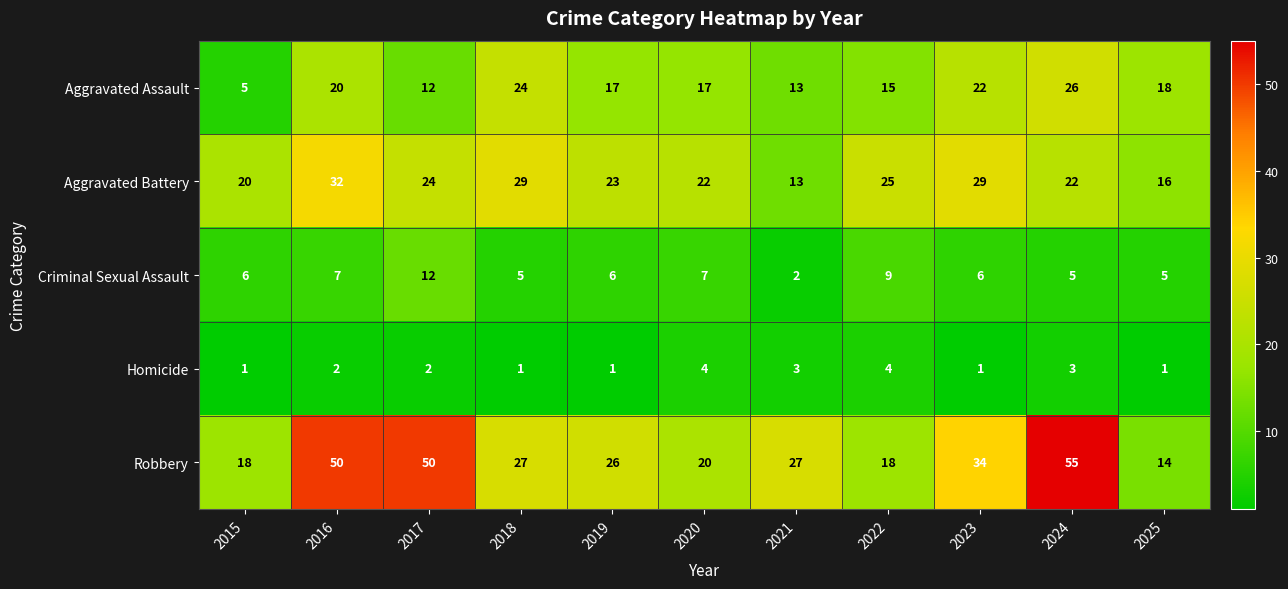

Rank the series at 2023 from lowest to highest value.

Homicide, Criminal Sexual Assault, Aggravated Assault, Aggravated Battery, Robbery